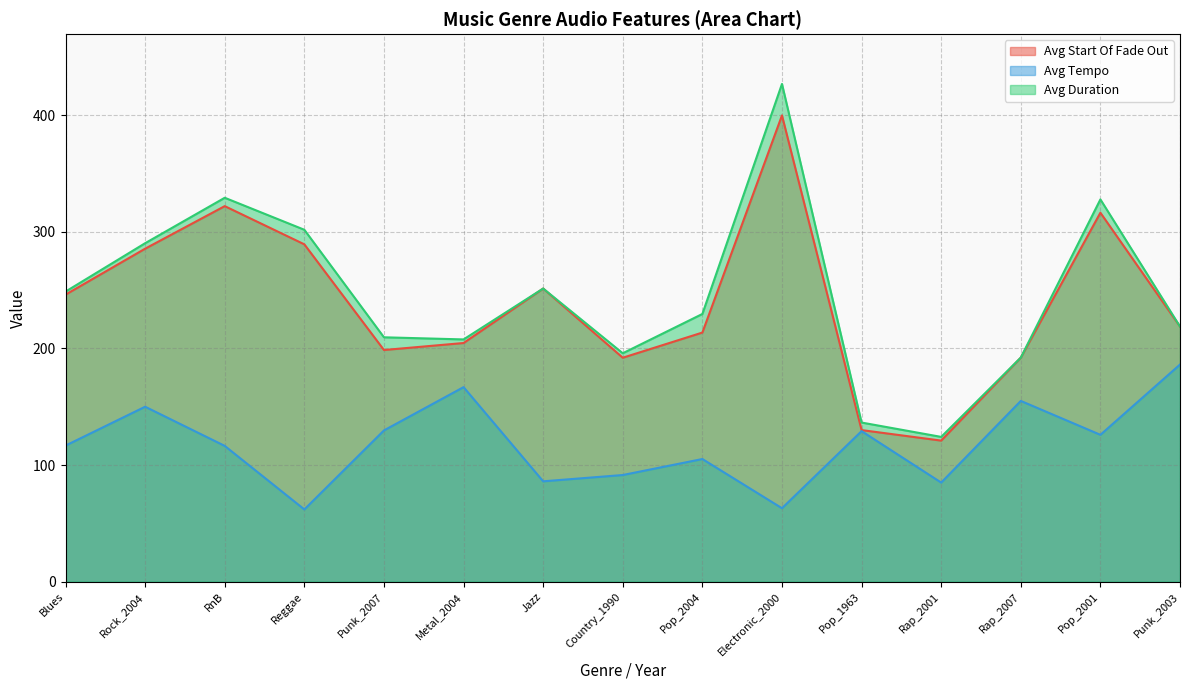

How many categories are shown in the chart?

15